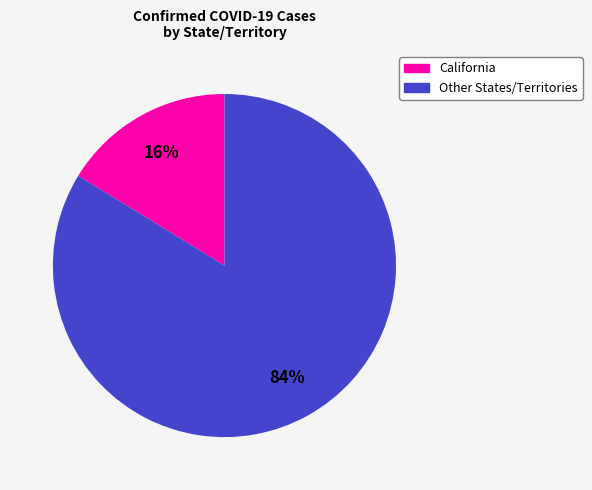

Is there any slice that represents more than half of the pie?

Yes